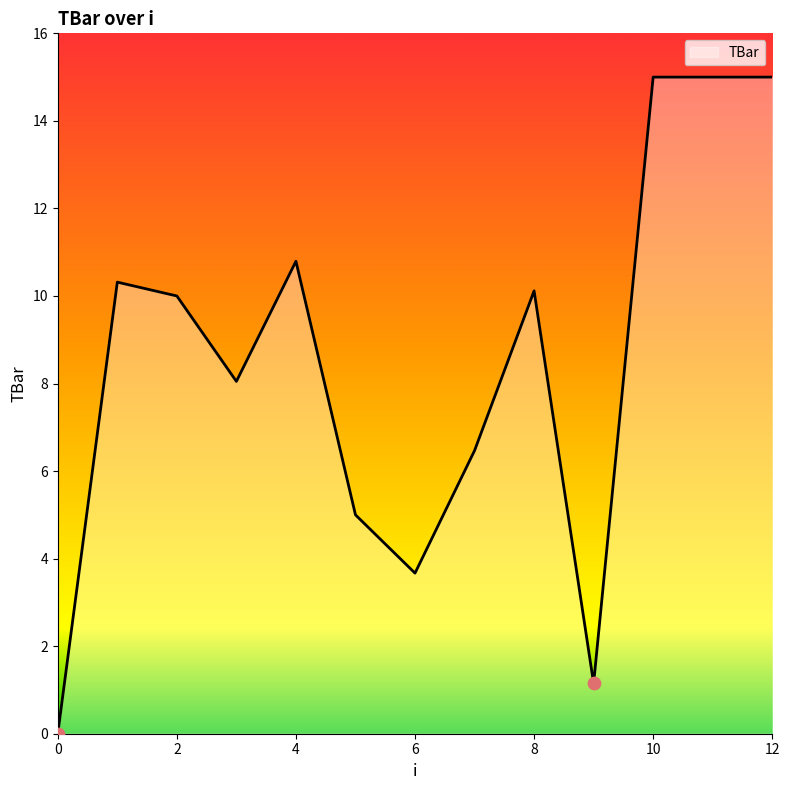

What is the difference between the maximum and minimum values?

15.0